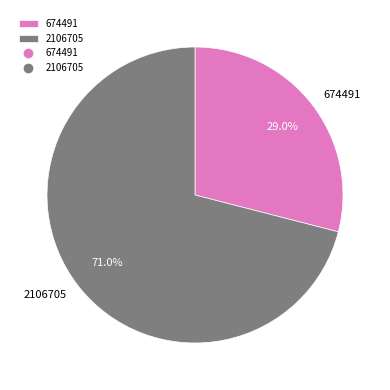

The 2106705 slice represents 71% of the pie. True or false?

True